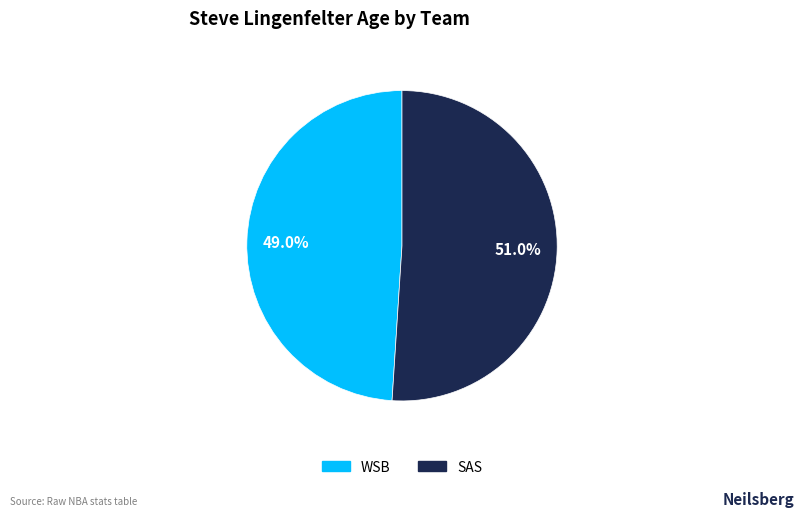

Which has a higher value, SAS or WSB?

SAS